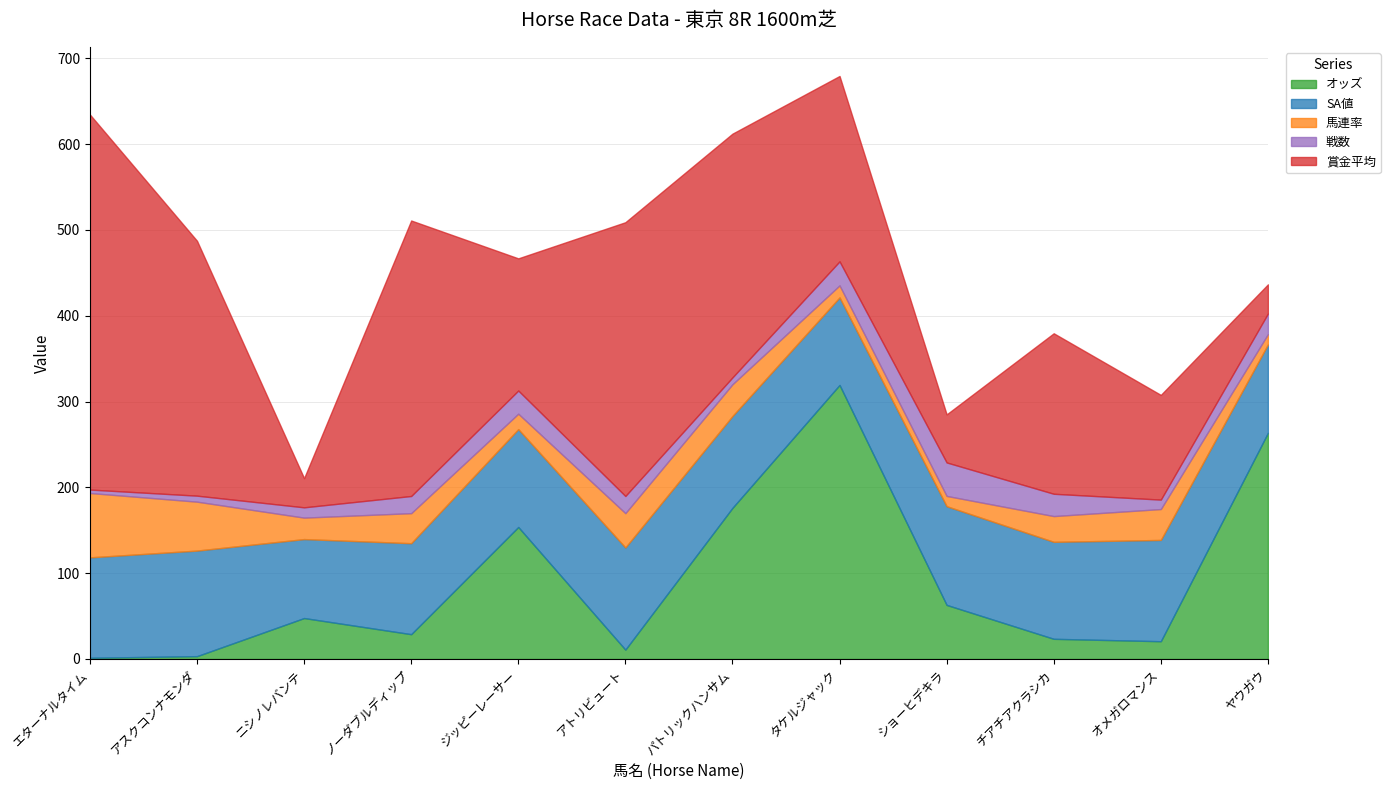

At which category is the sum across all series the highest?

タケルジャック